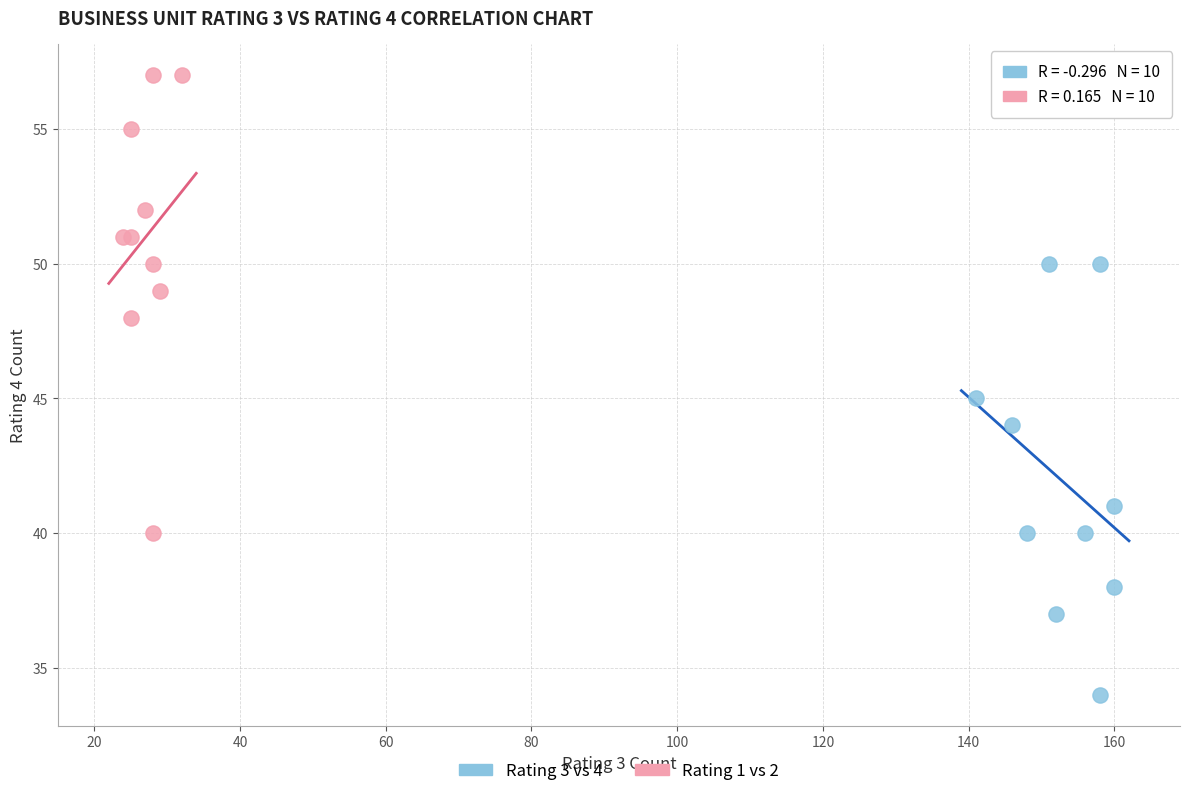

Which series contains the lowest Y value?

Rating 3 vs 4